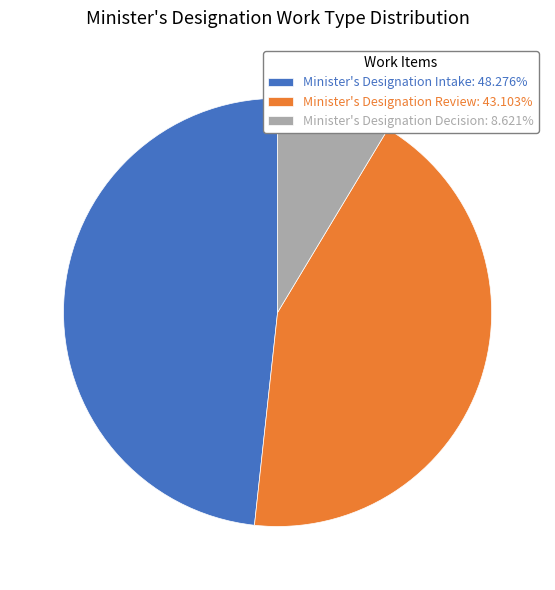

Which category has the smallest portion of the pie?

Minister's Designation Decision